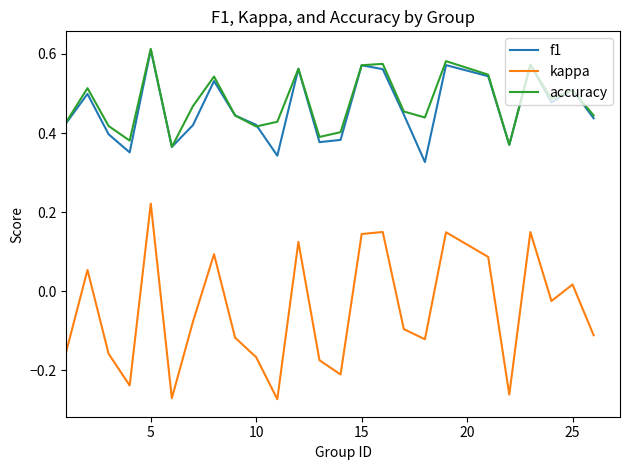

True or false: kappa and f1 intersect in this chart.

False